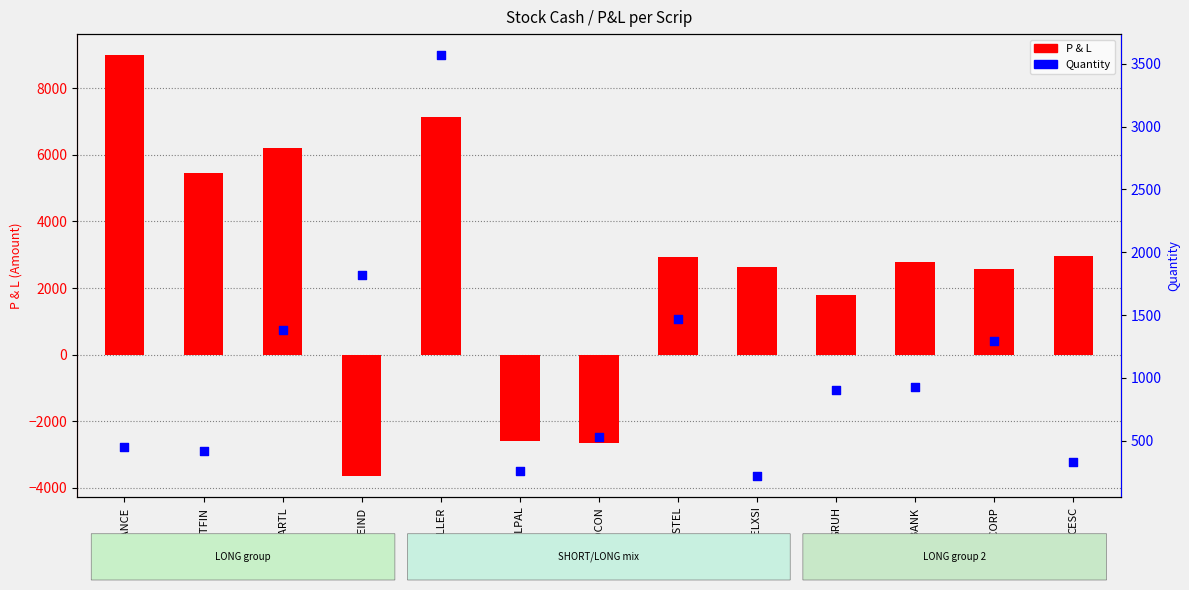

Which series has the widest spread of Y values?

P & L